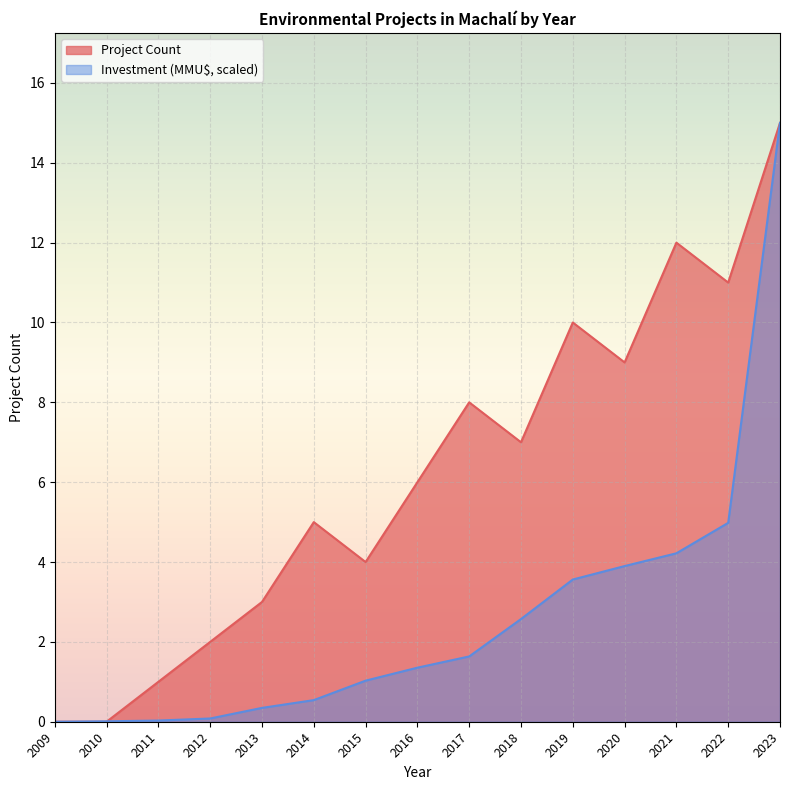

Which has a higher value, 2009 or 2011?

2011